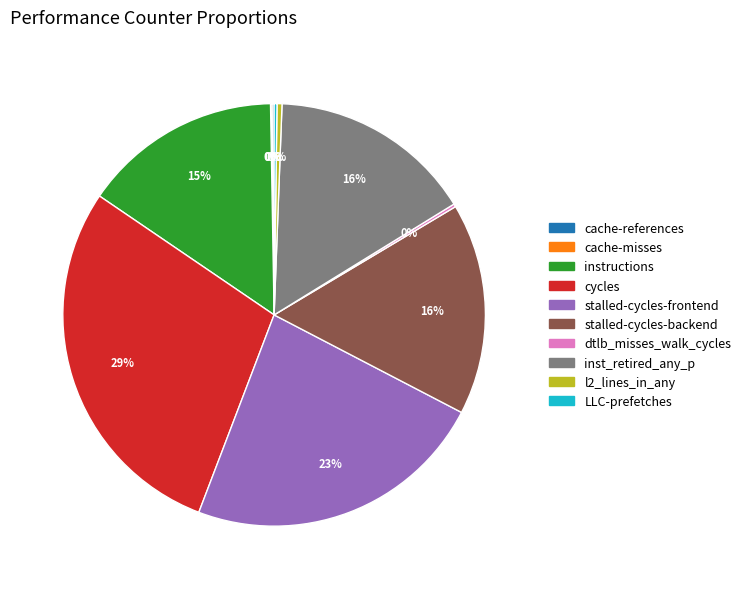

Between stalled-cycles-frontend and stalled-cycles-backend, which is larger?

stalled-cycles-frontend